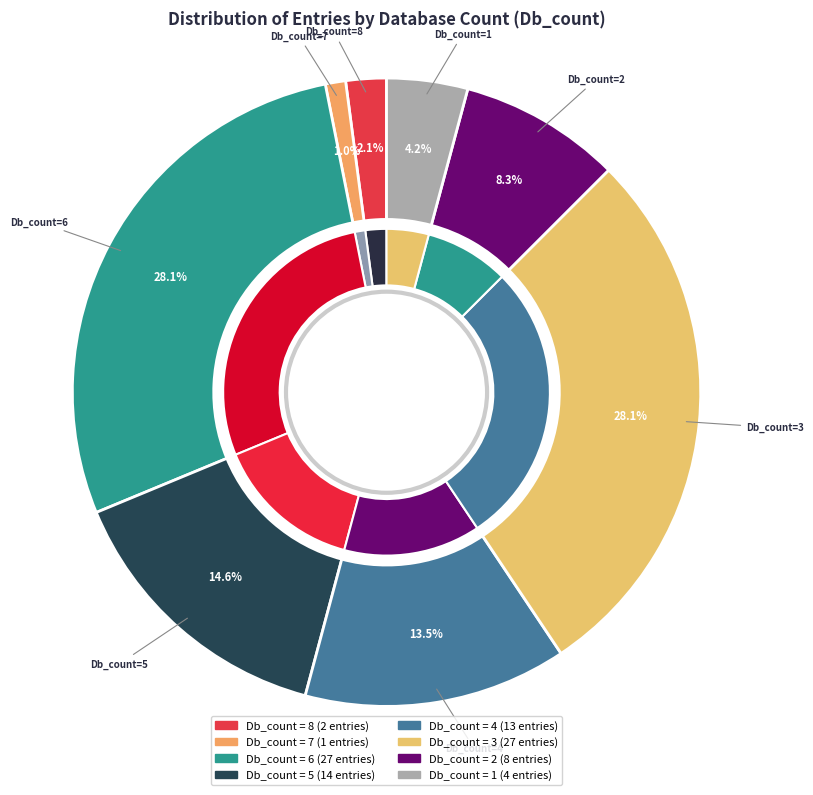

Is the sum of 8 and 1 greater than half?

No